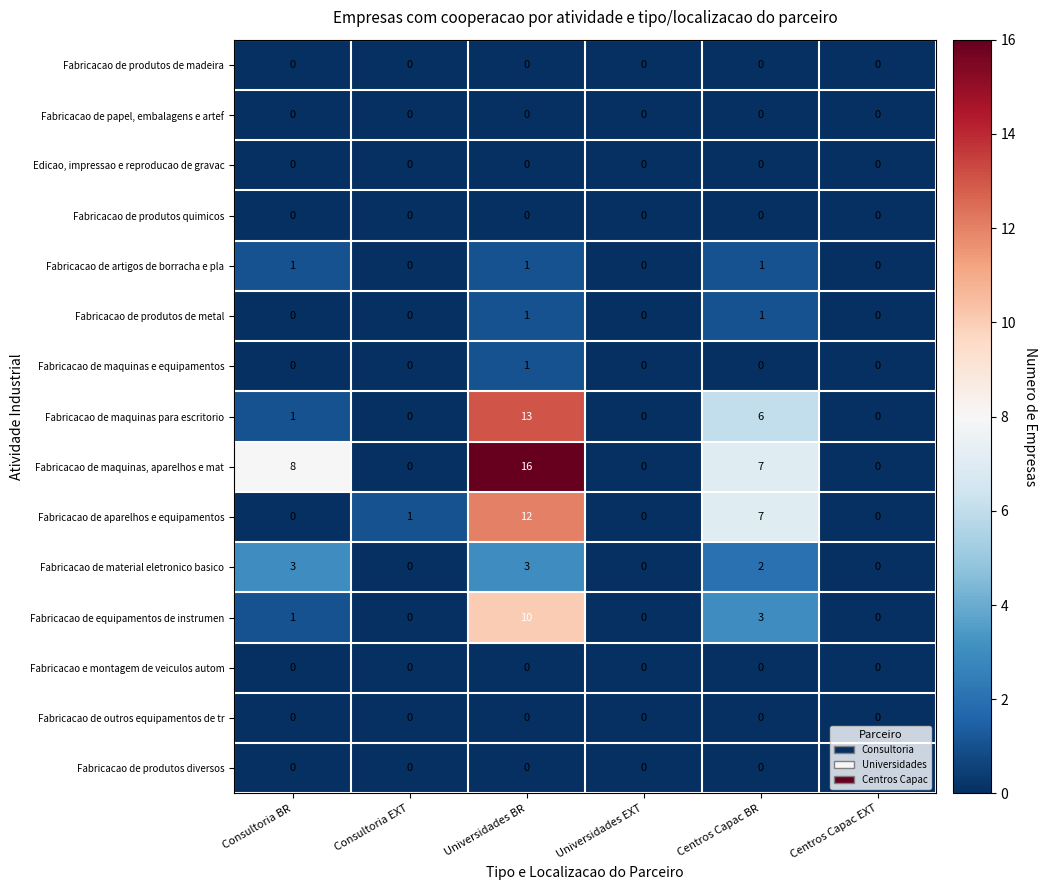

Which series has the largest total across all categories?

Fabricacao de maquinas, aparelhos e mat